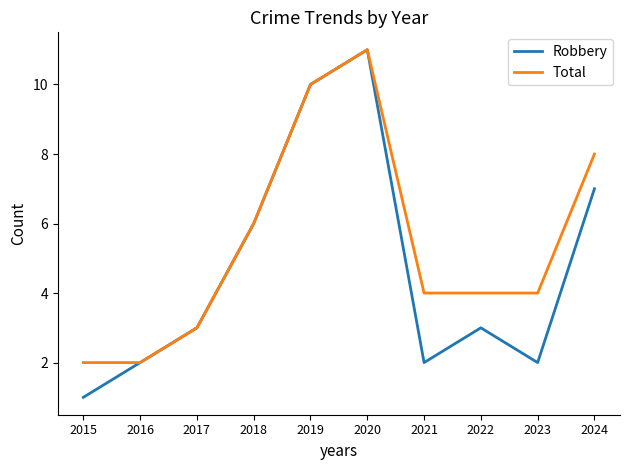

What is the average value of the Robbery series?

5